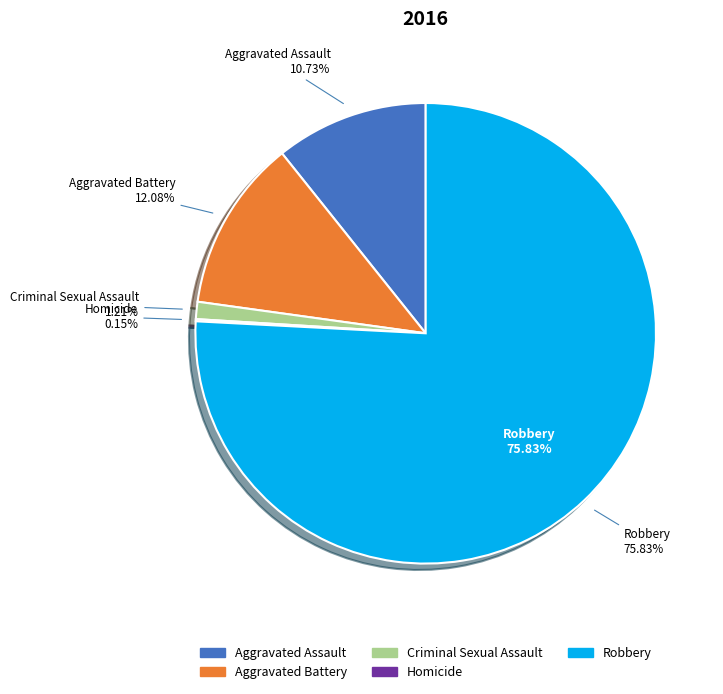

Count the number of slices in the pie.

5